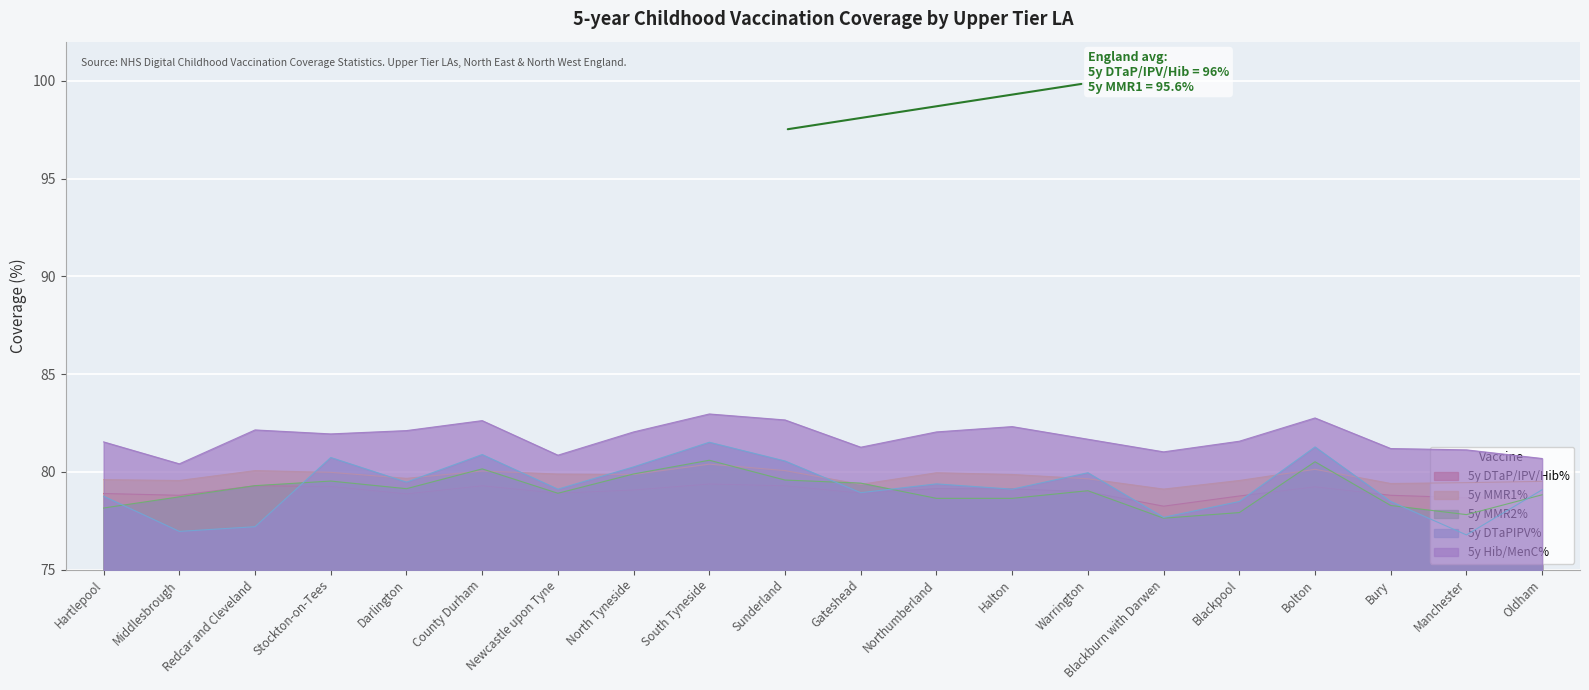

Rank the series by their maximum value, from lowest to highest.

5y DTaP/IPV/Hib%, 5y MMR1%, 5y MMR2%, 5y DTaPIPV%, 5y Hib/MenC%